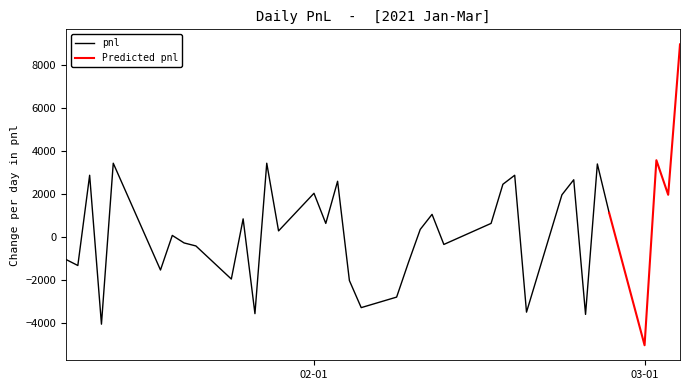

What is the maximum value for pnl?

3430.0